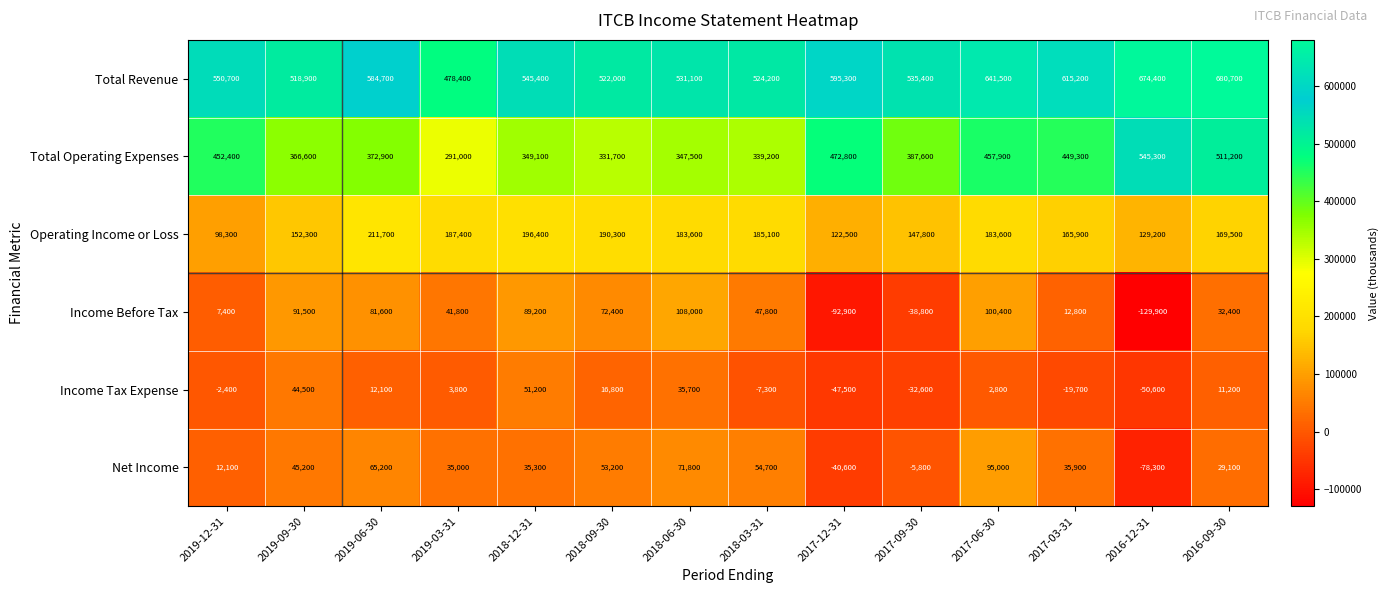

What is the spread (max minus min) of values at 2019-09-30?

474400